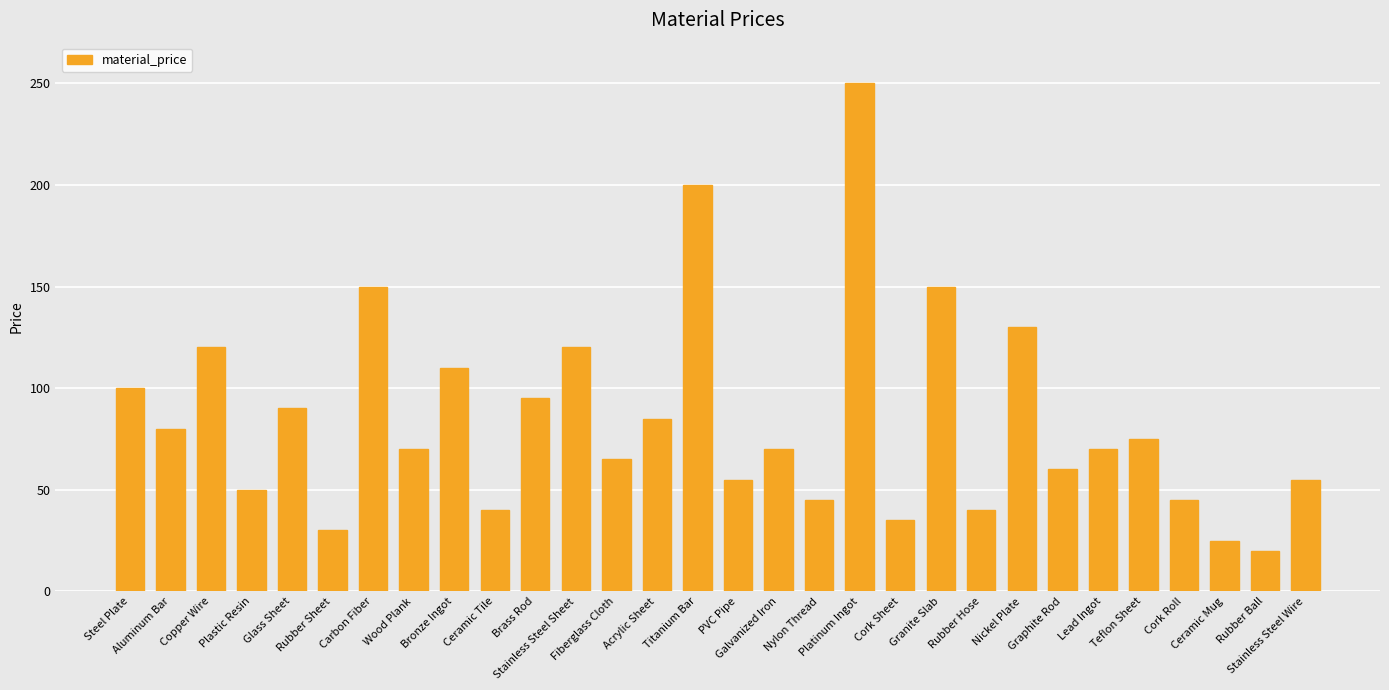

What is the approximate value at Copper Wire?

120